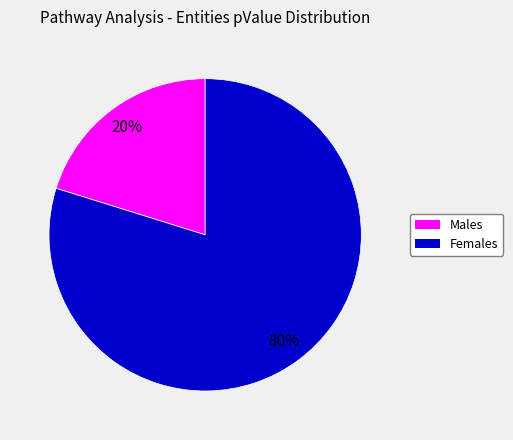

To the nearest percent, what is the average slice percentage?

50%